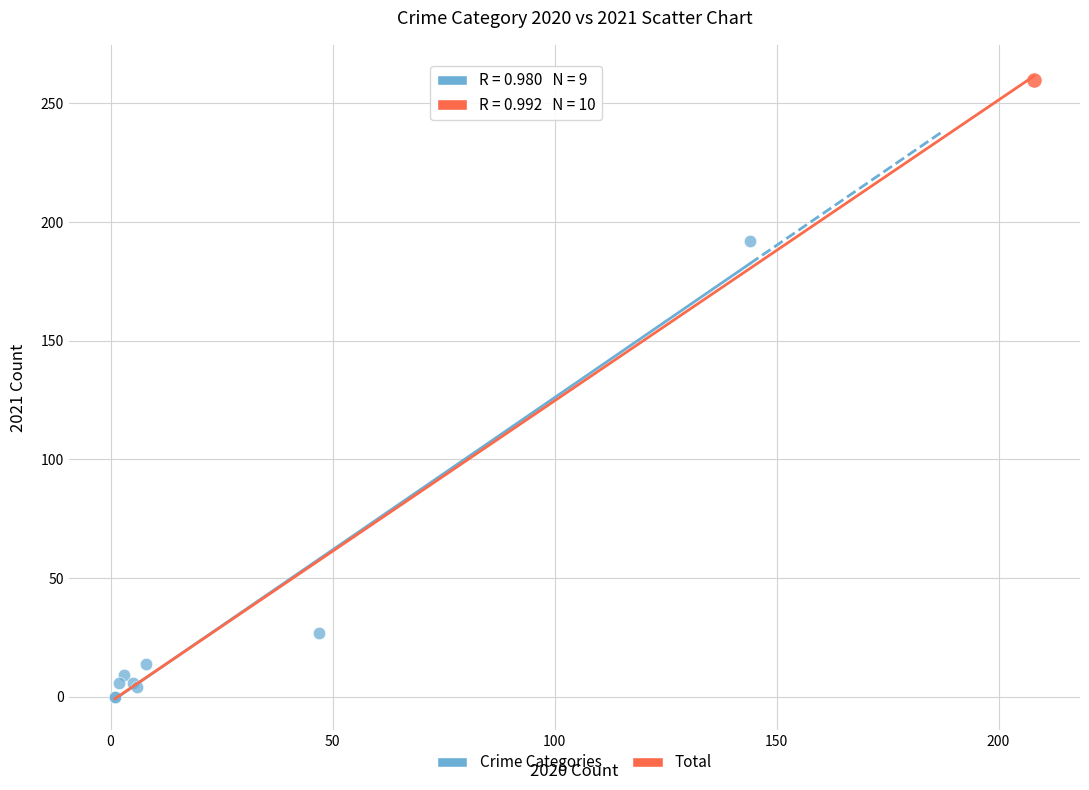

What are all the series names shown in the legend?

Crime Categories, Total